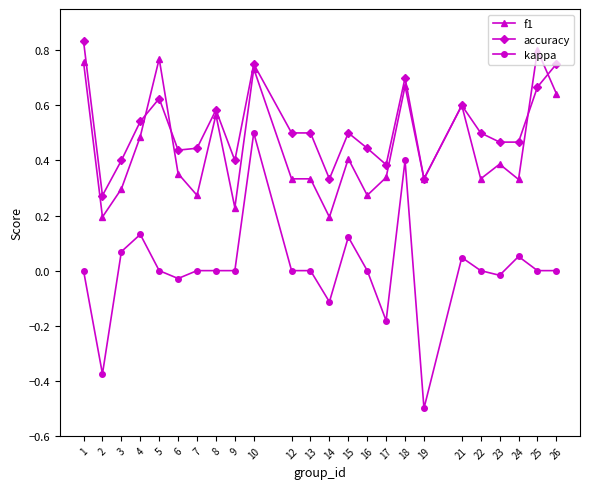

Which series has the widest spread of values?

kappa